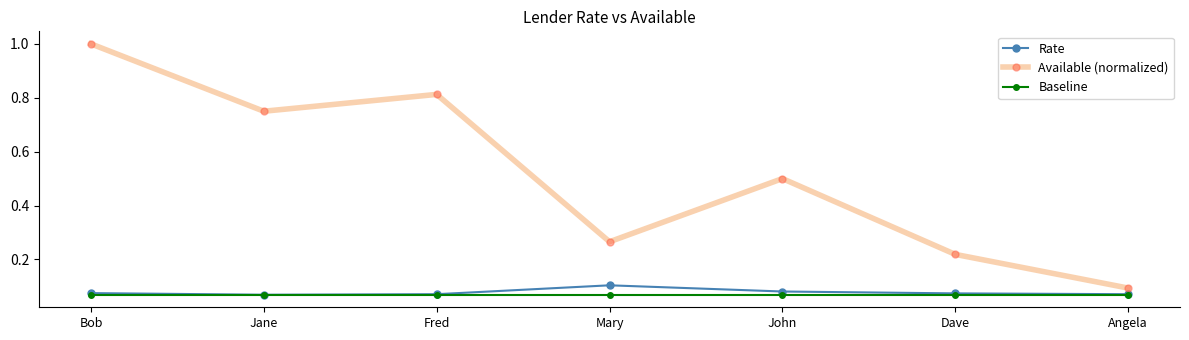

Count the number of data series in this chart.

3